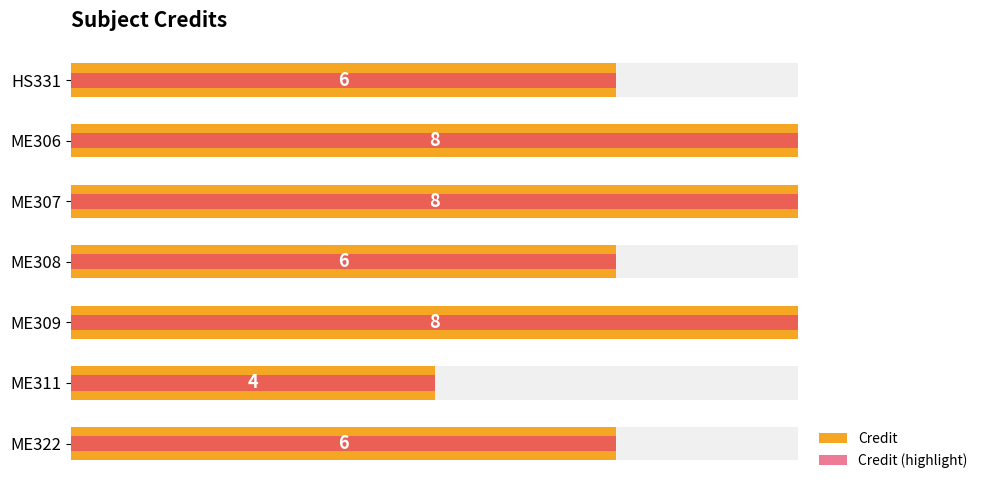

Between HS331 and ME309, which series saw the biggest shift?

Credit